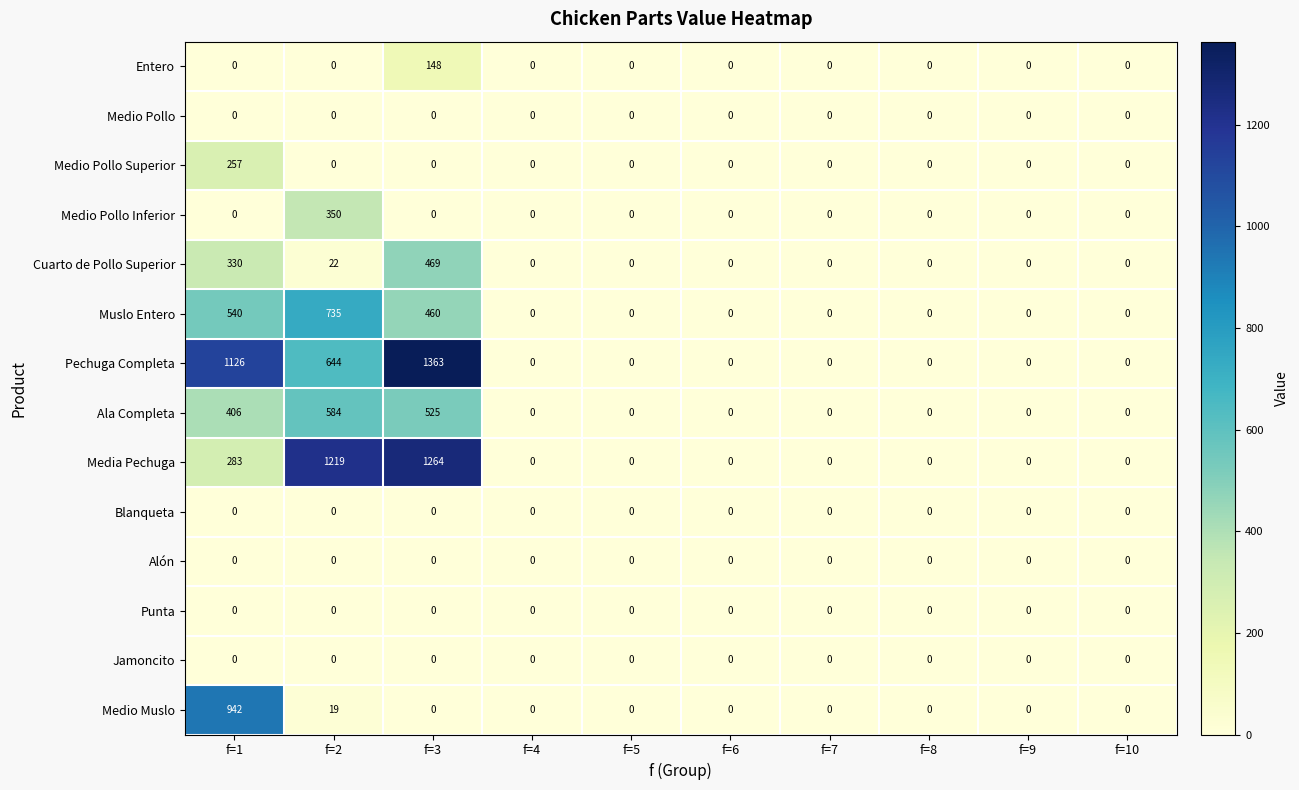

Which series has the largest total across all categories?

Pechuga Completa